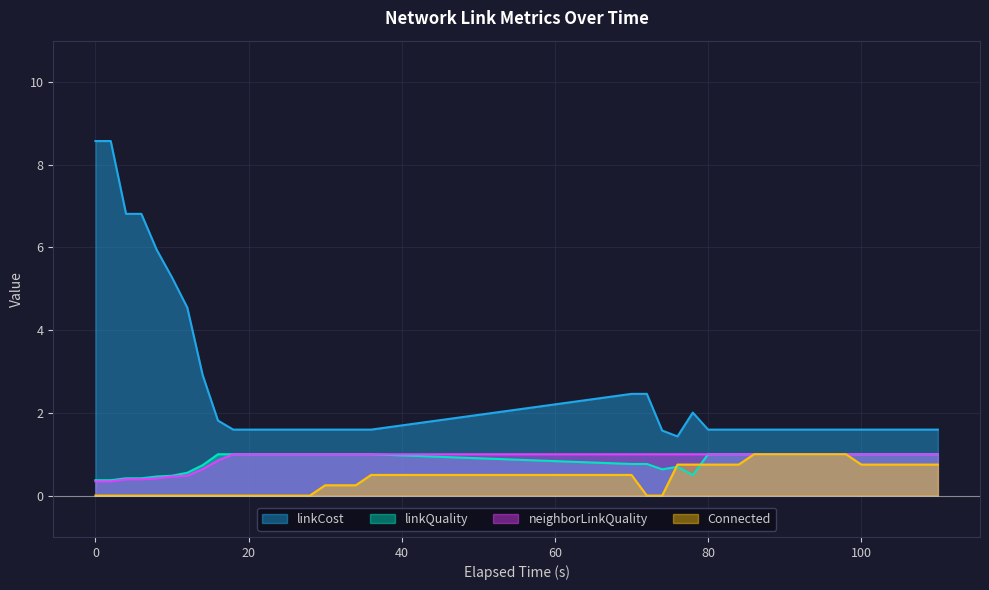

At how many categories does at least one series exceed 5?

6